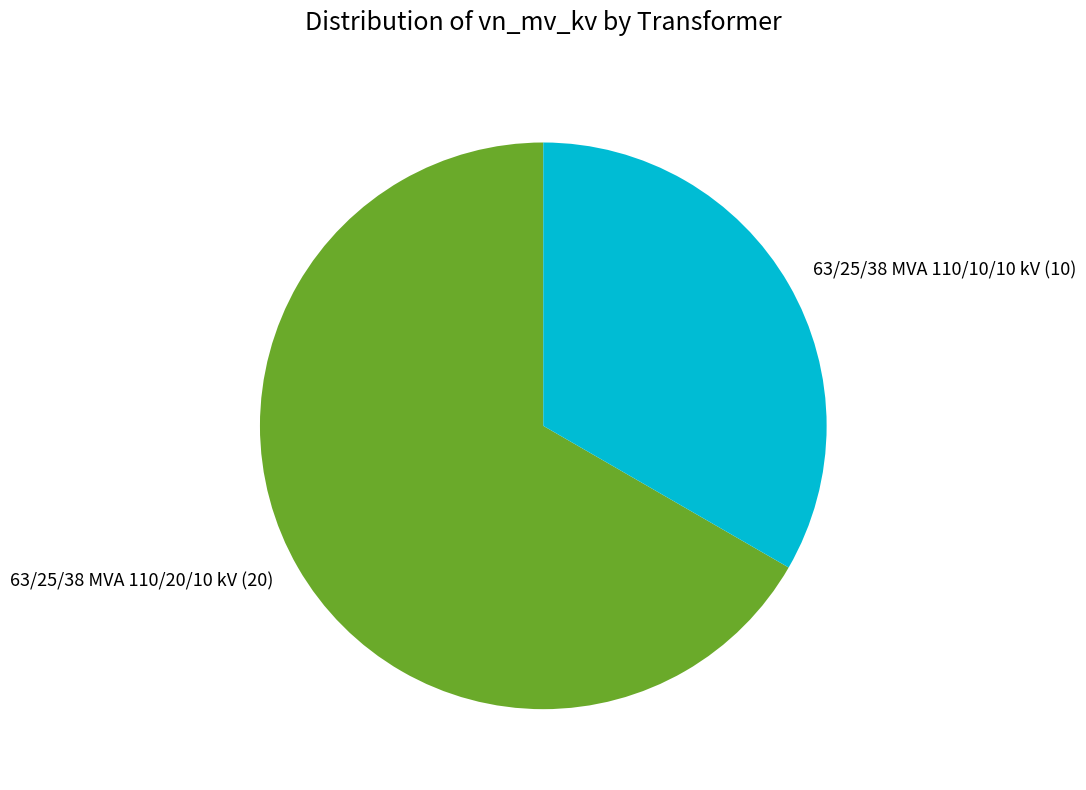

Which slice represents more than half of the pie?

63/25/38 MVA 110/20/10 kV